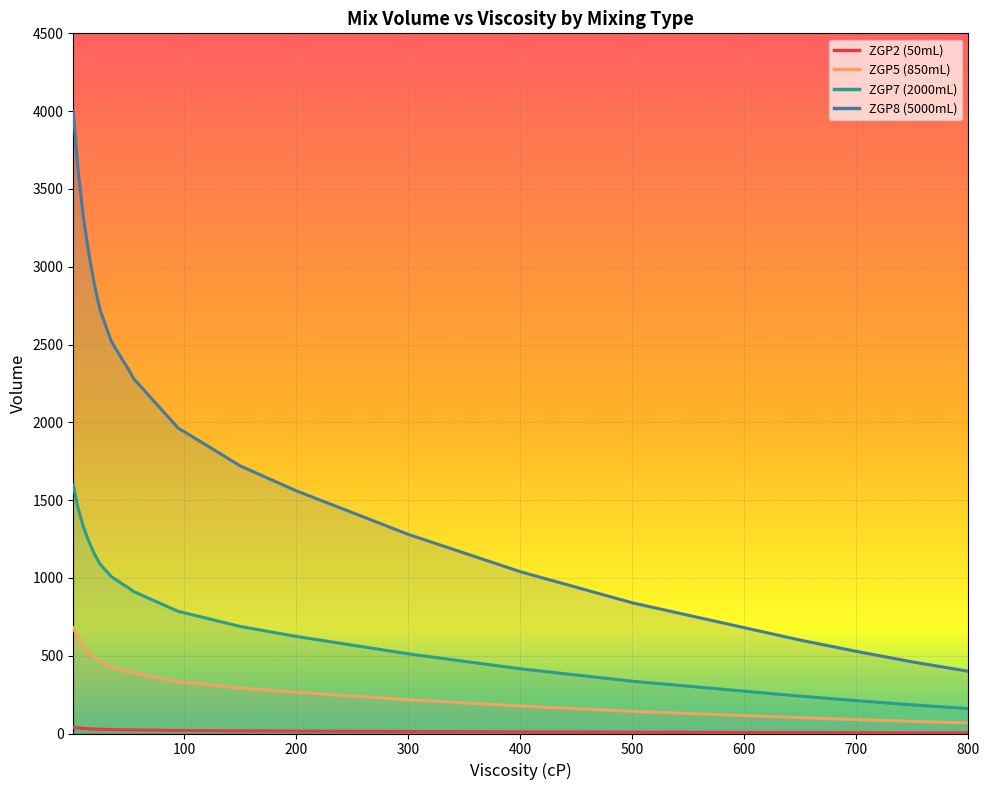

At how many categories does at least one series exceed 361?

35